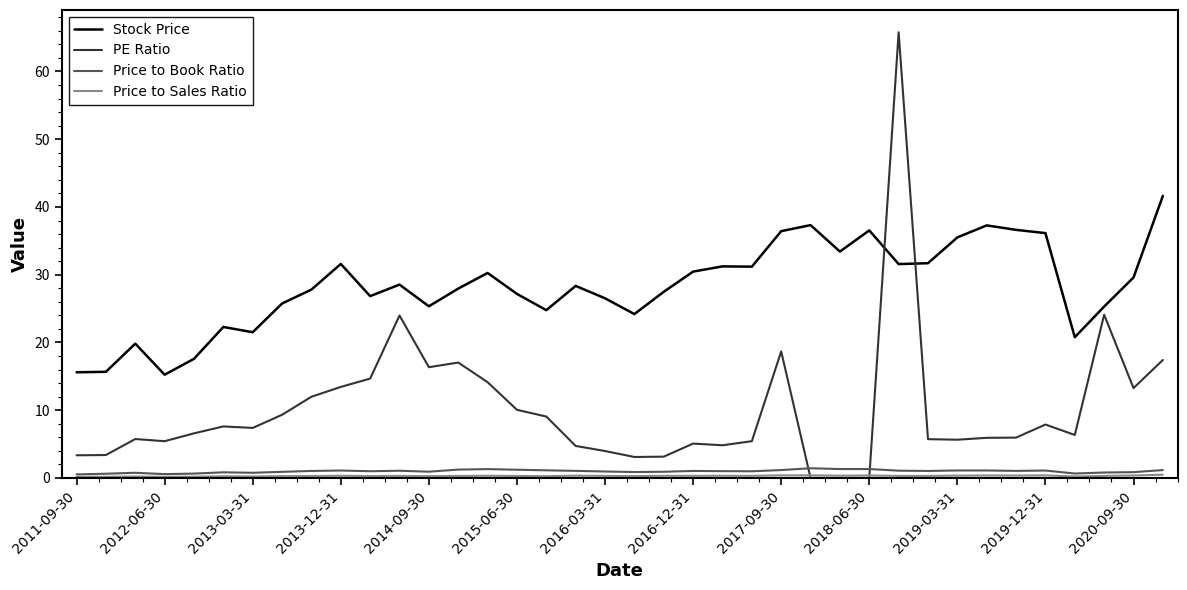

Which series has the largest total across all categories?

Stock Price